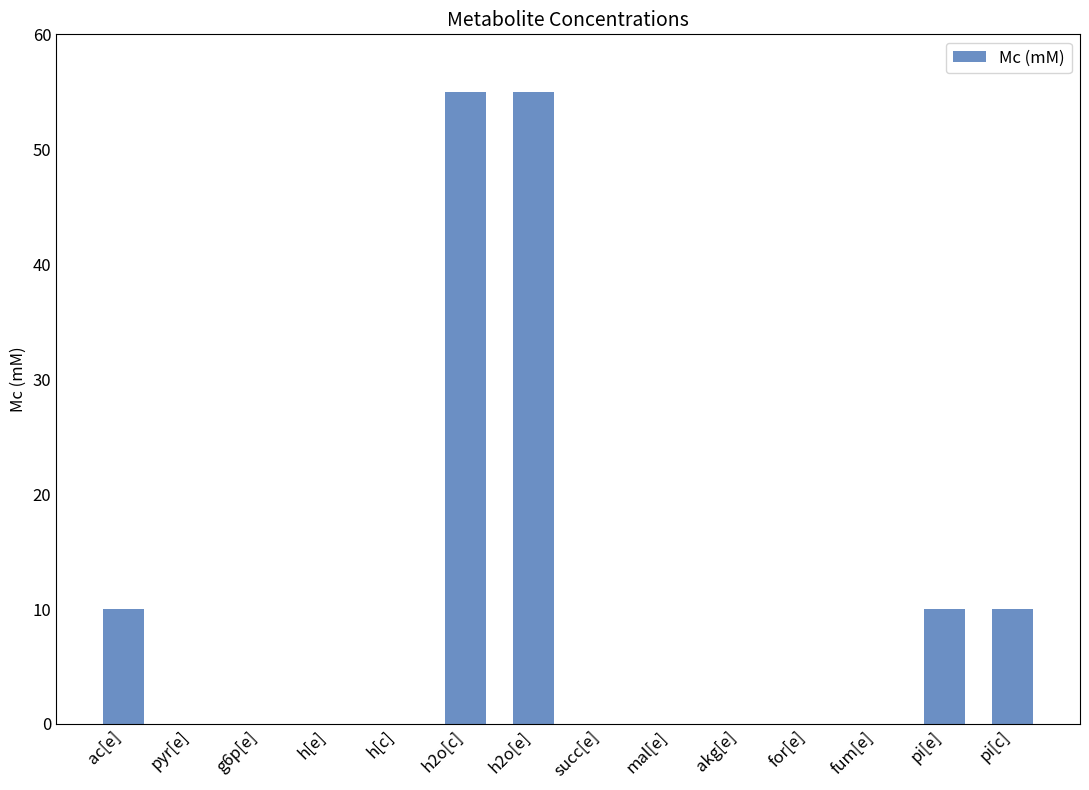

Are the bars horizontal?

No